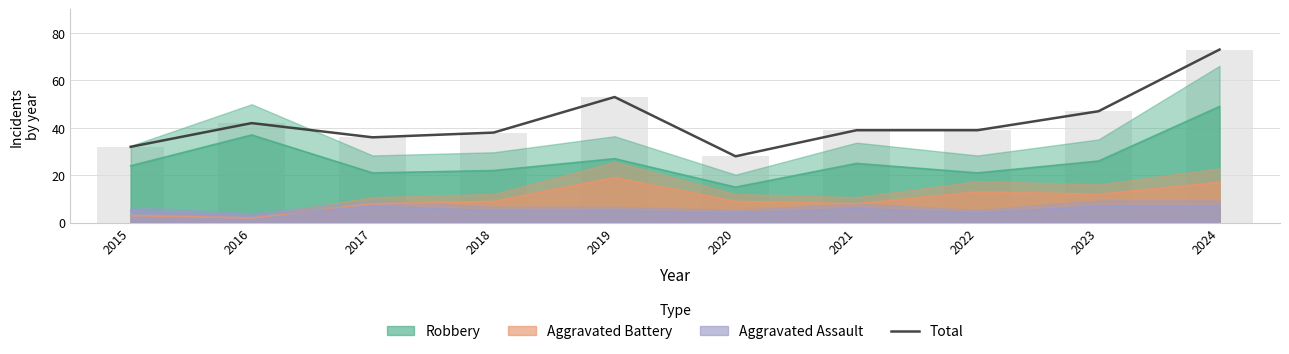

The value at 2017 is 59. True or false?

False